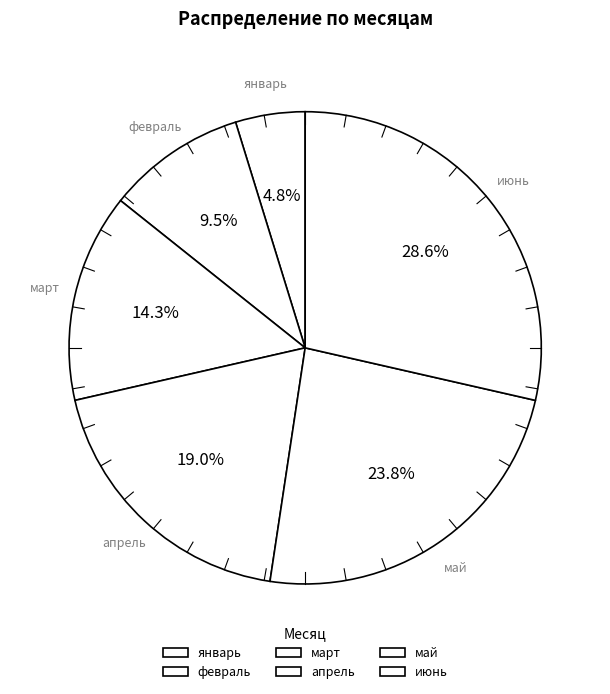

To the nearest percent, what portion does июнь represent?

29%